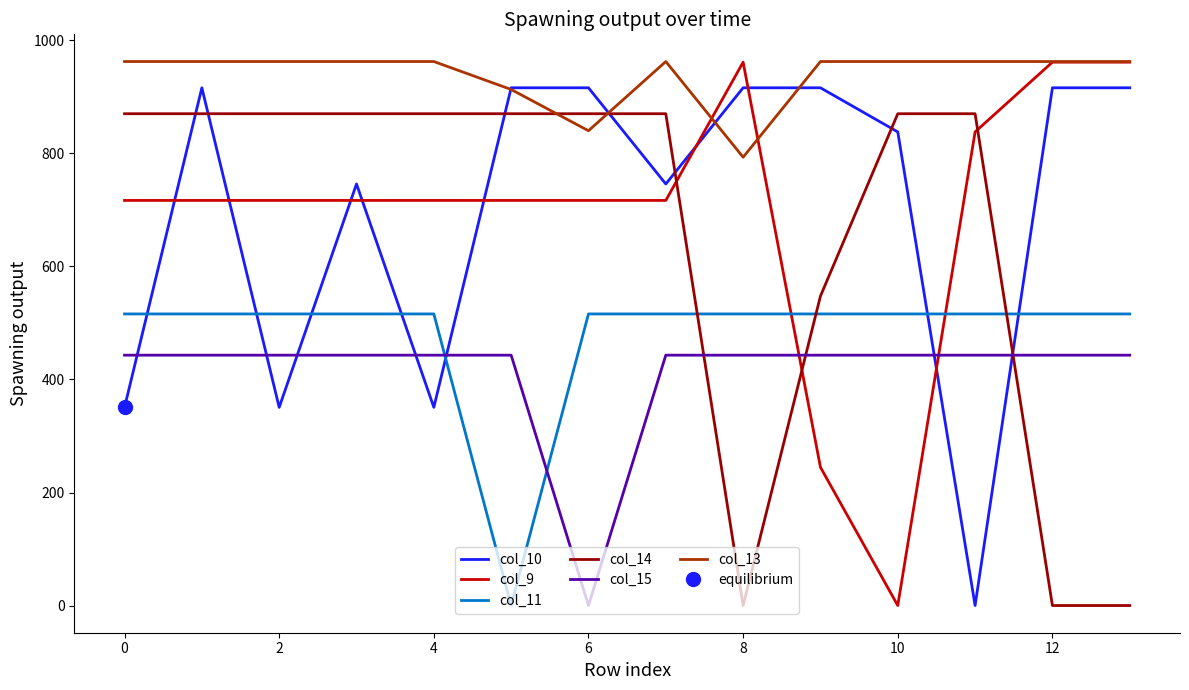

True or false: col_13 and col_15 intersect in this chart.

False